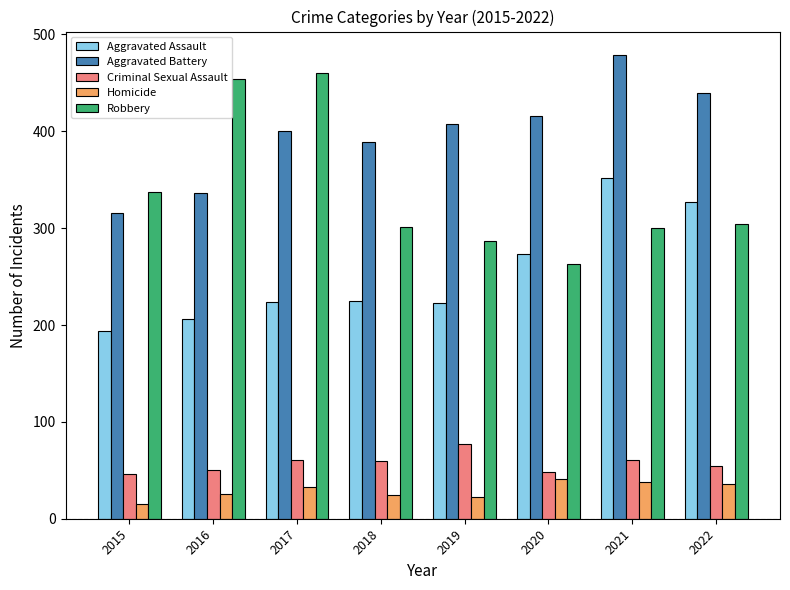

What is the minimum value shown in the chart?

15